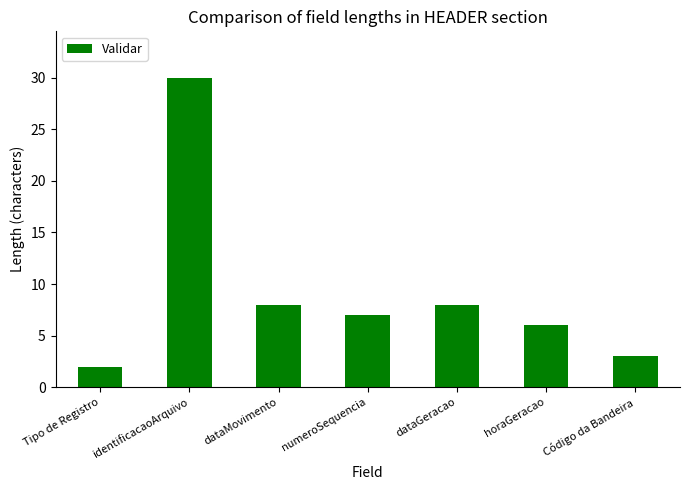

What value does the data have at Código da Bandeira?

3